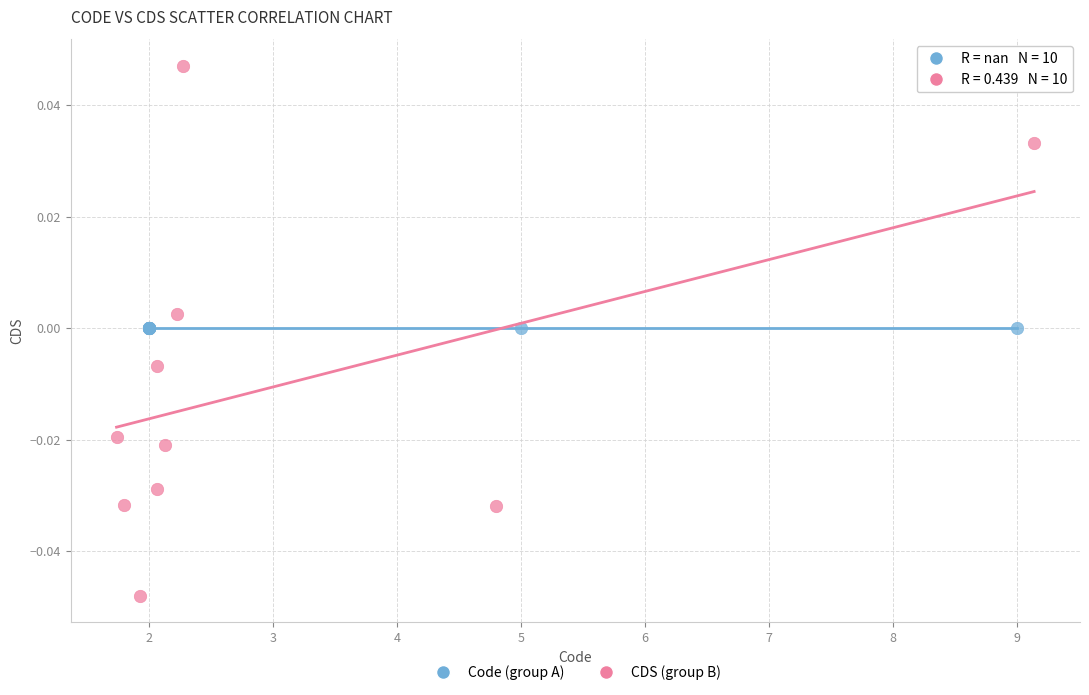

Which series contains the highest Y value?

CDS (group B)